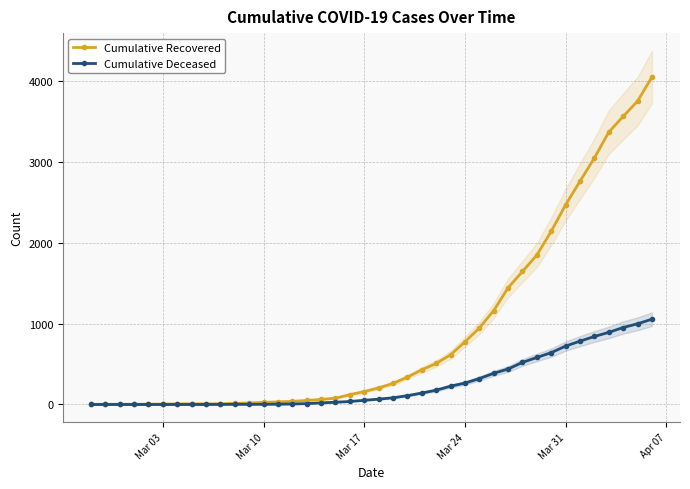

List the series in order of their overall mean, lowest first.

Cumulative Deceased, Cumulative Recovered